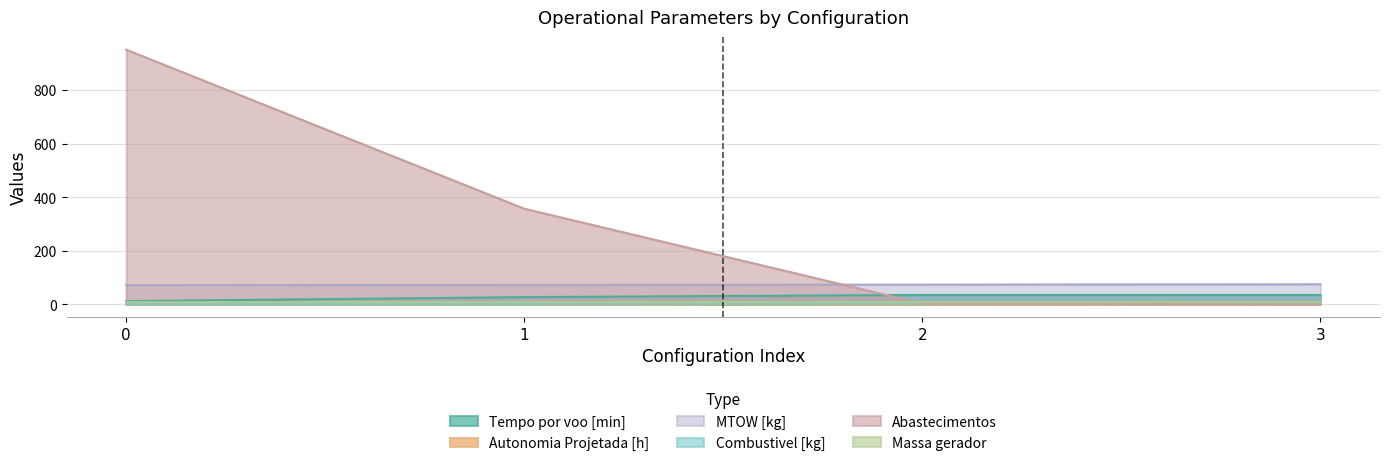

True or false: Massa gerador has more than 2 interior local peaks.

False